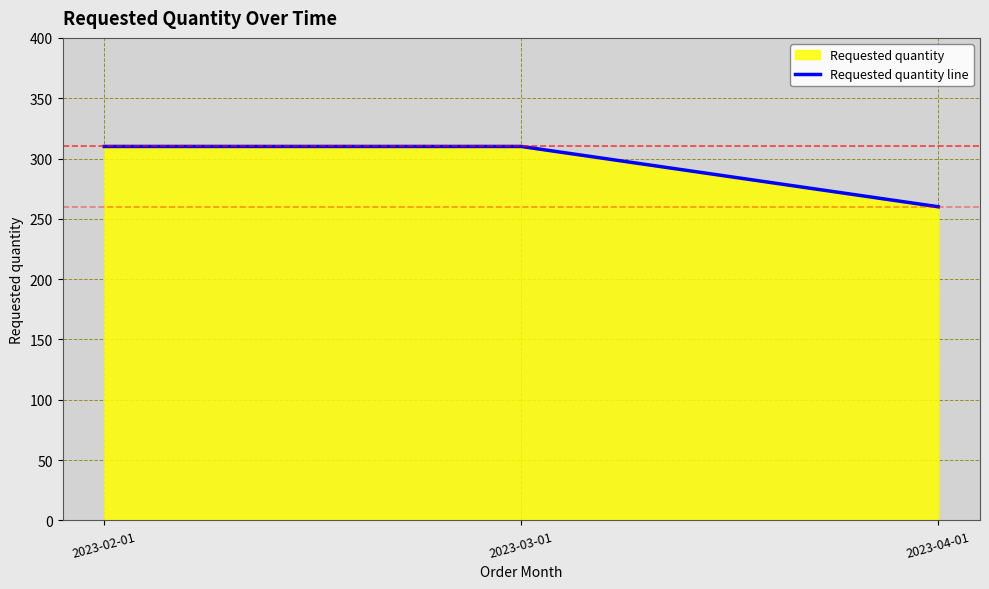

Which has a higher value, 2023-03-01 or 2023-02-01?

2023-03-01